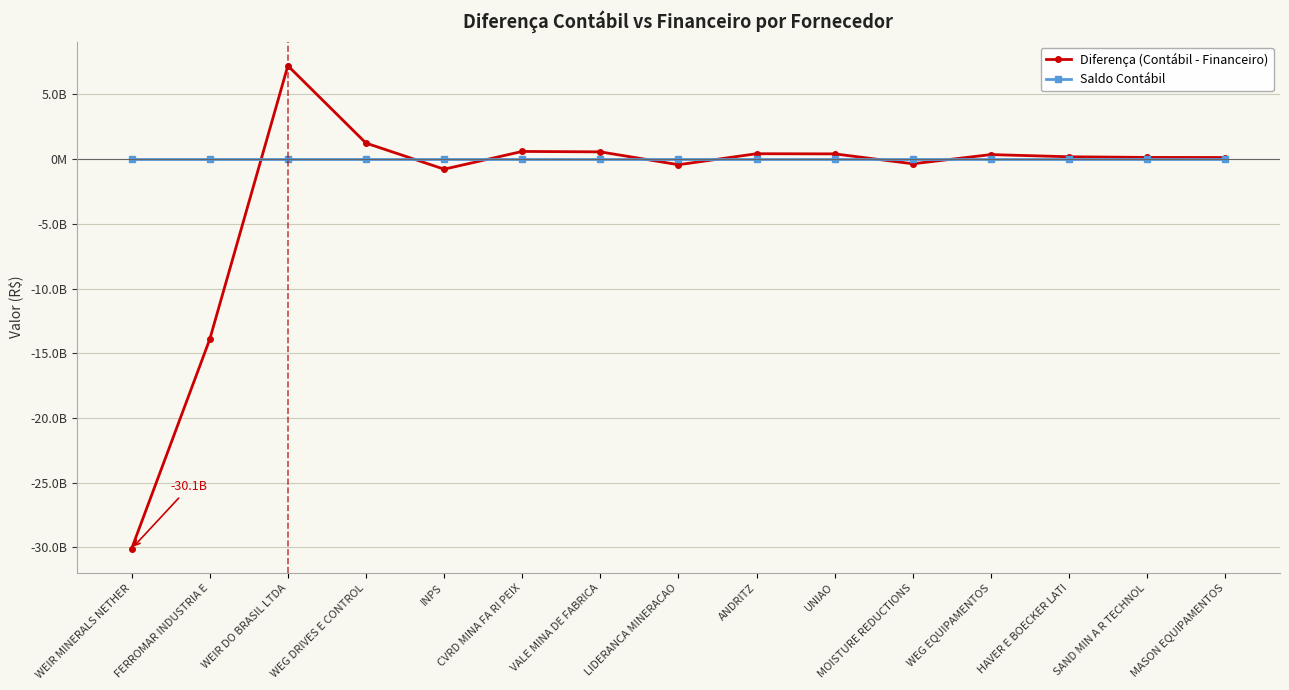

What position from the right is INPS?

11